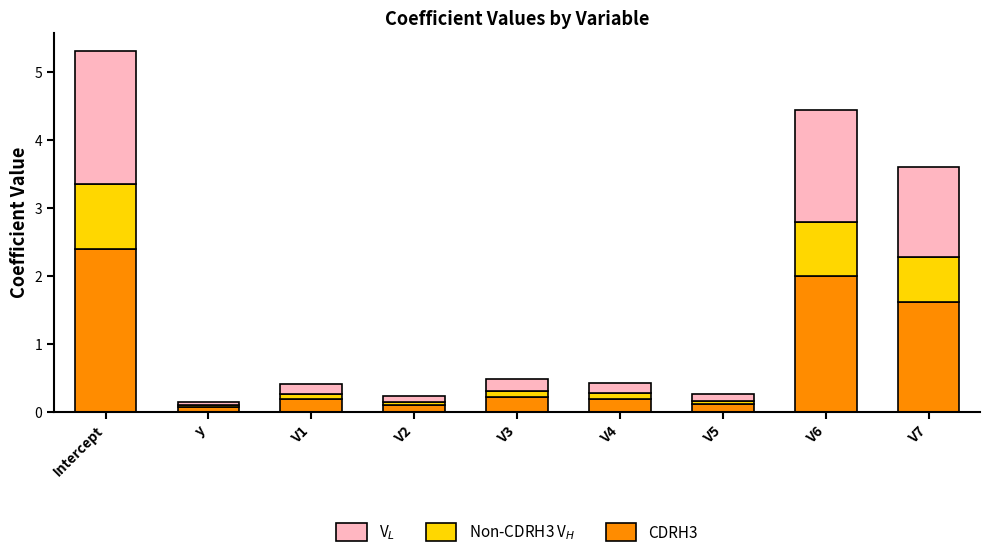

Is it true that CDRH3 equals 0.2 at V4?

True